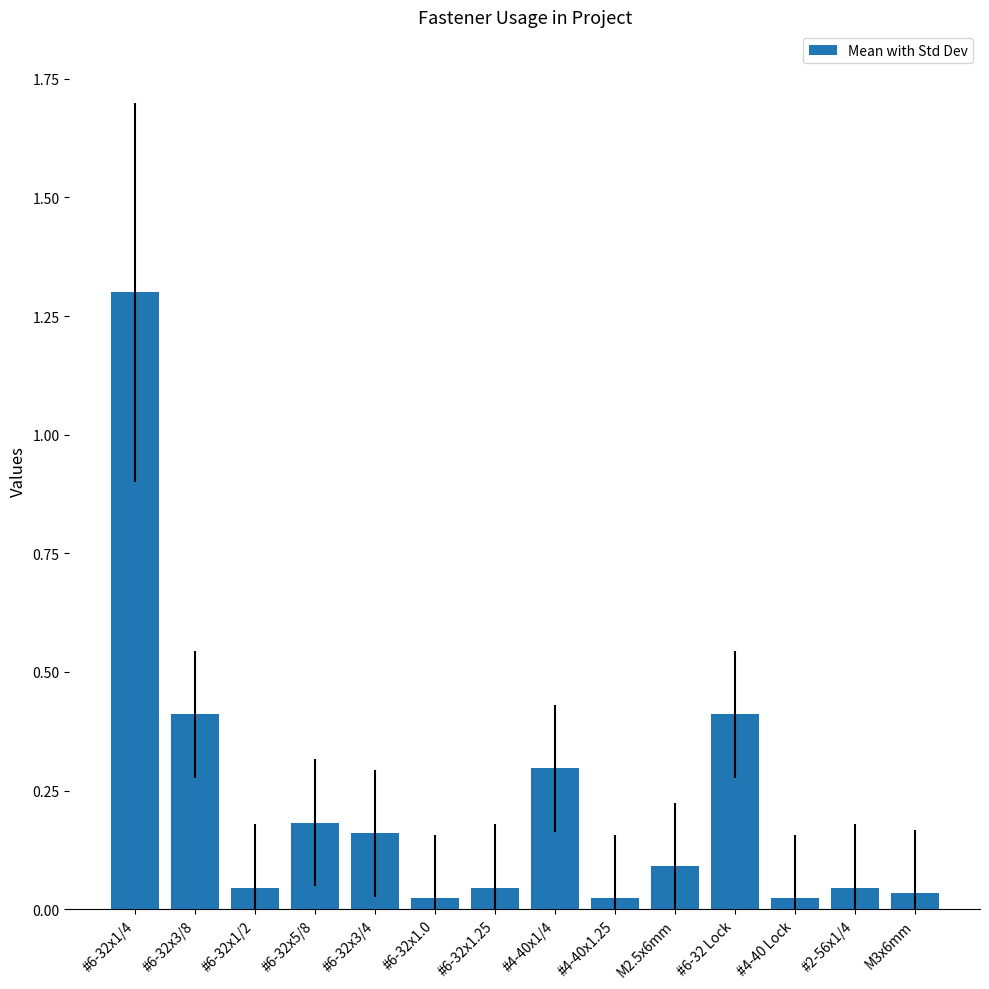

Count the number of categories in the chart.

14